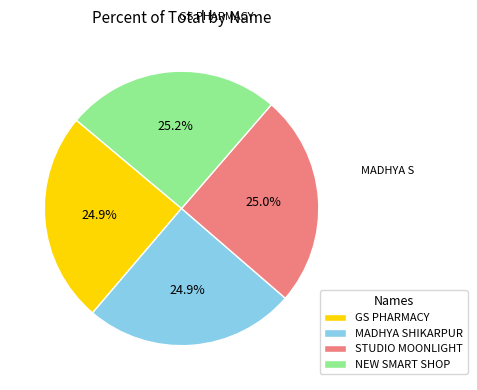

What is the ratio of the value at MADHYA SHIKARPUR to the value at NEW SMART SHOP?

1.0